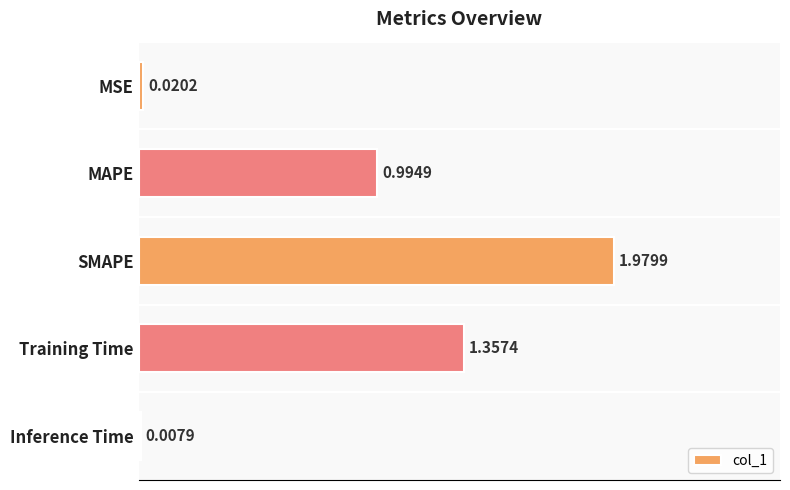

Are the bars horizontal?

Yes